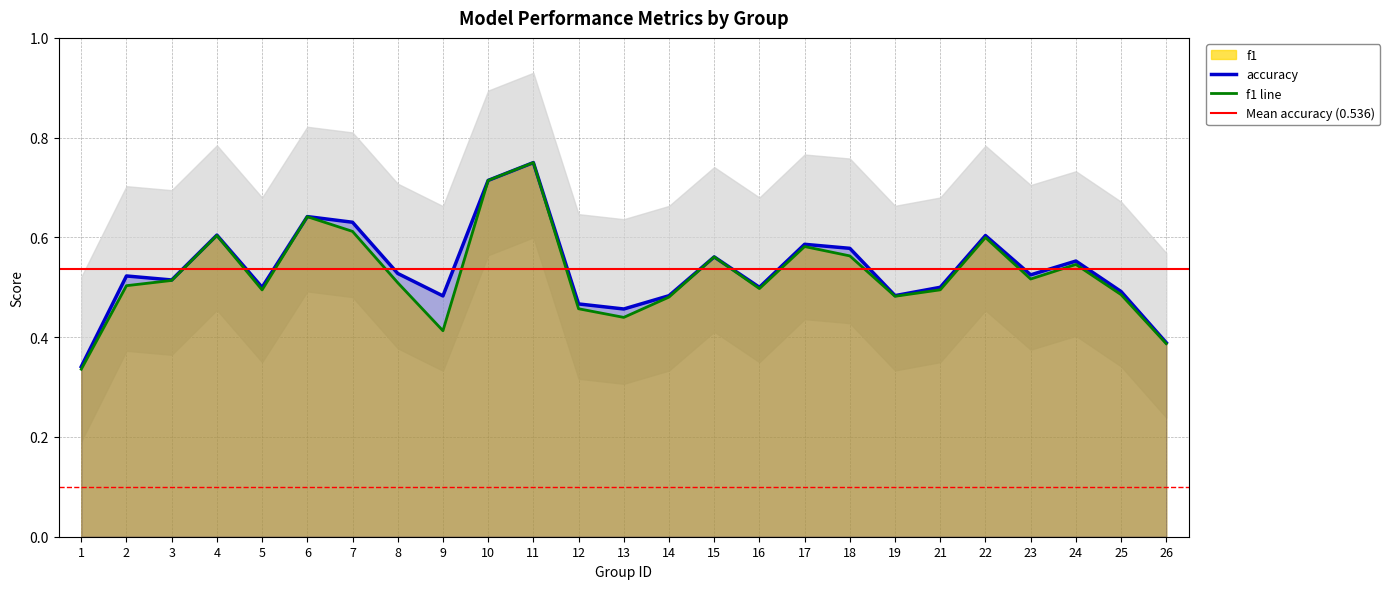

Reading right to left, what are all the values shown in this chart?

f1: 26=0.4	25=0.5	24=0.5	23=0.5	22=0.6	21=0.5	19=0.5	18=0.6	17=0.6	16=0.5	15=0.6	14=0.5	13=0.4	12=0.5	11=0.8	10=0.7	9=0.4	8=0.5	7=0.6	6=0.6	5=0.5	4=0.6	3=0.5	2=0.5	1=0.3
accuracy: 26=0.4	25=0.5	24=0.6	23=0.5	22=0.6	21=0.5	19=0.5	18=0.6	17=0.6	16=0.5	15=0.6	14=0.5	13=0.5	12=0.5	11=0.8	10=0.7	9=0.5	8=0.5	7=0.6	6=0.6	5=0.5	4=0.6	3=0.5	2=0.5	1=0.3